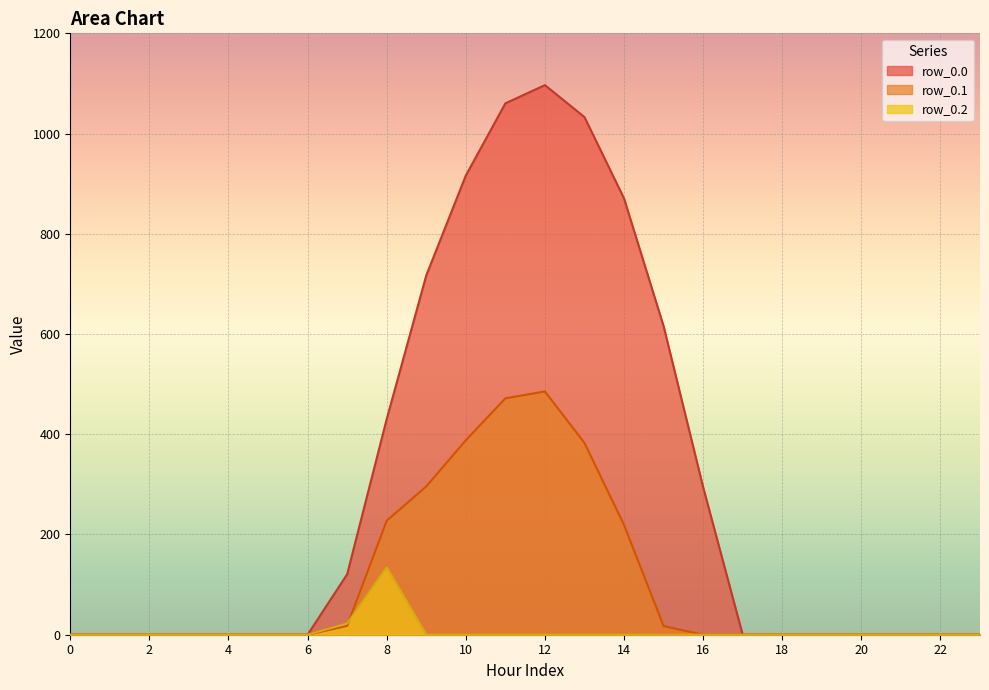

How many categories are shown in the chart?

24